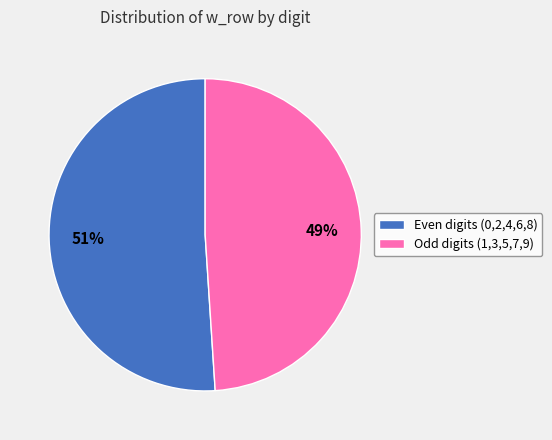

Is the sum of Even digits (0,2,4,6,8) and Odd digits (1,3,5,7,9) greater than half?

Yes